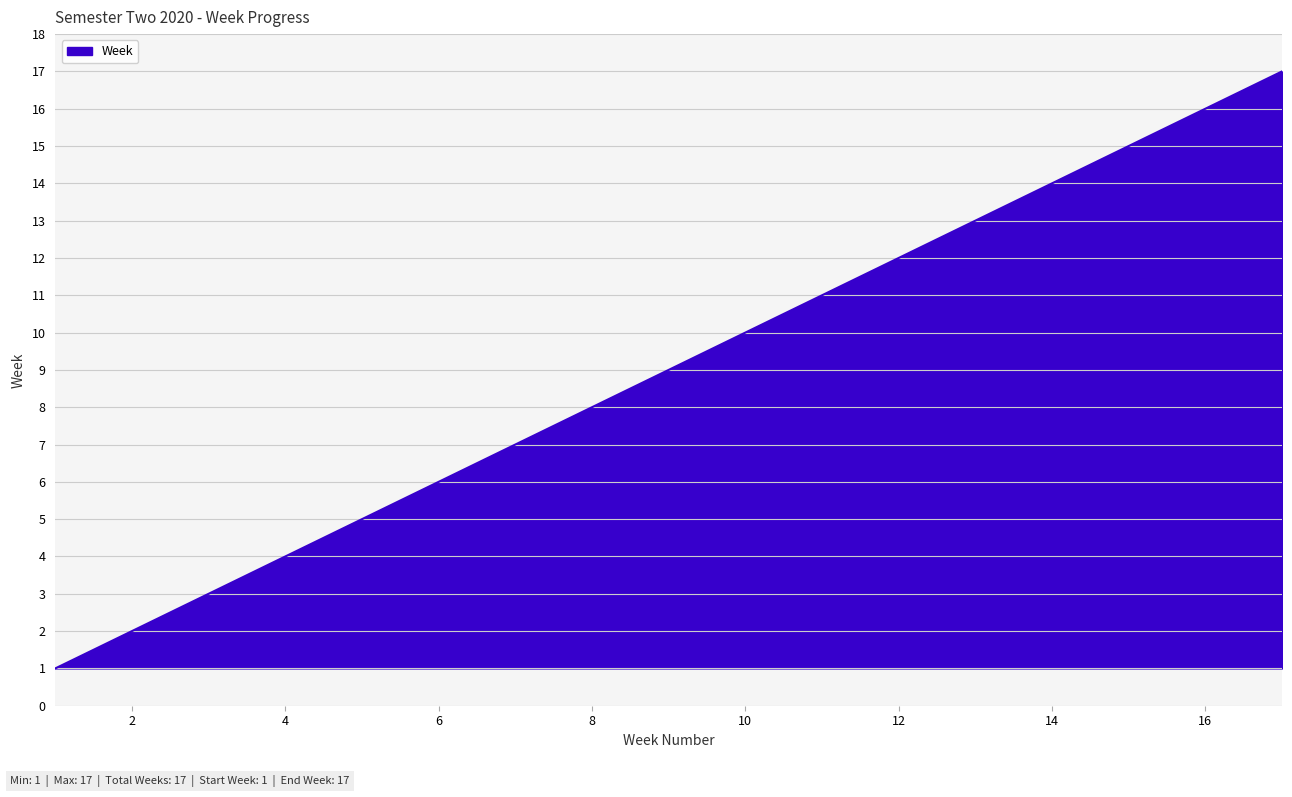

Does the chart display data point markers on the line(s)?

No